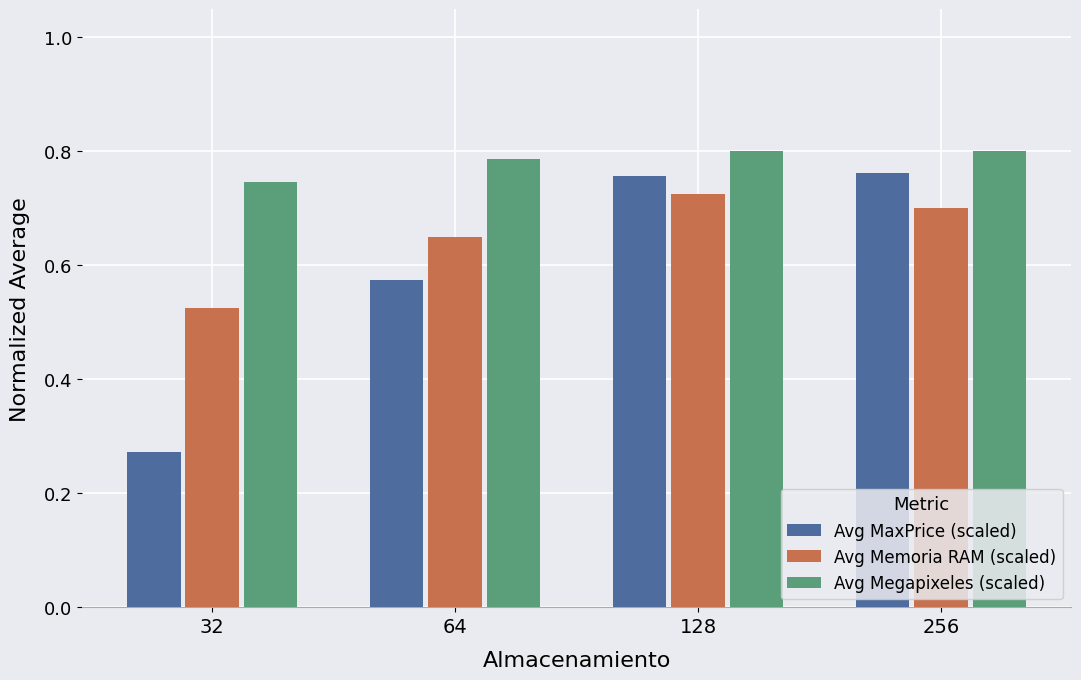

The value of Avg Megapixeles (scaled) at 128 is 0.4. True or false?

False